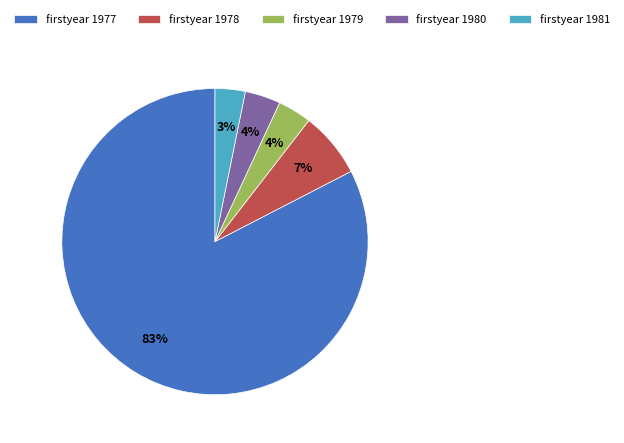

Do firstyear 1981 and firstyear 1977 together represent more than half of the pie?

Yes